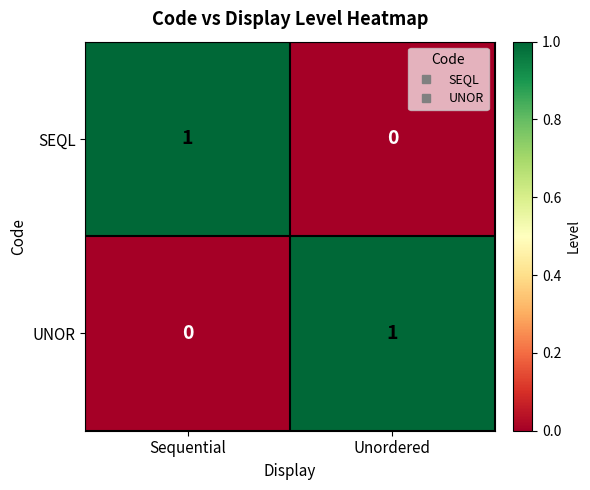

How many series are shown in this chart?

2